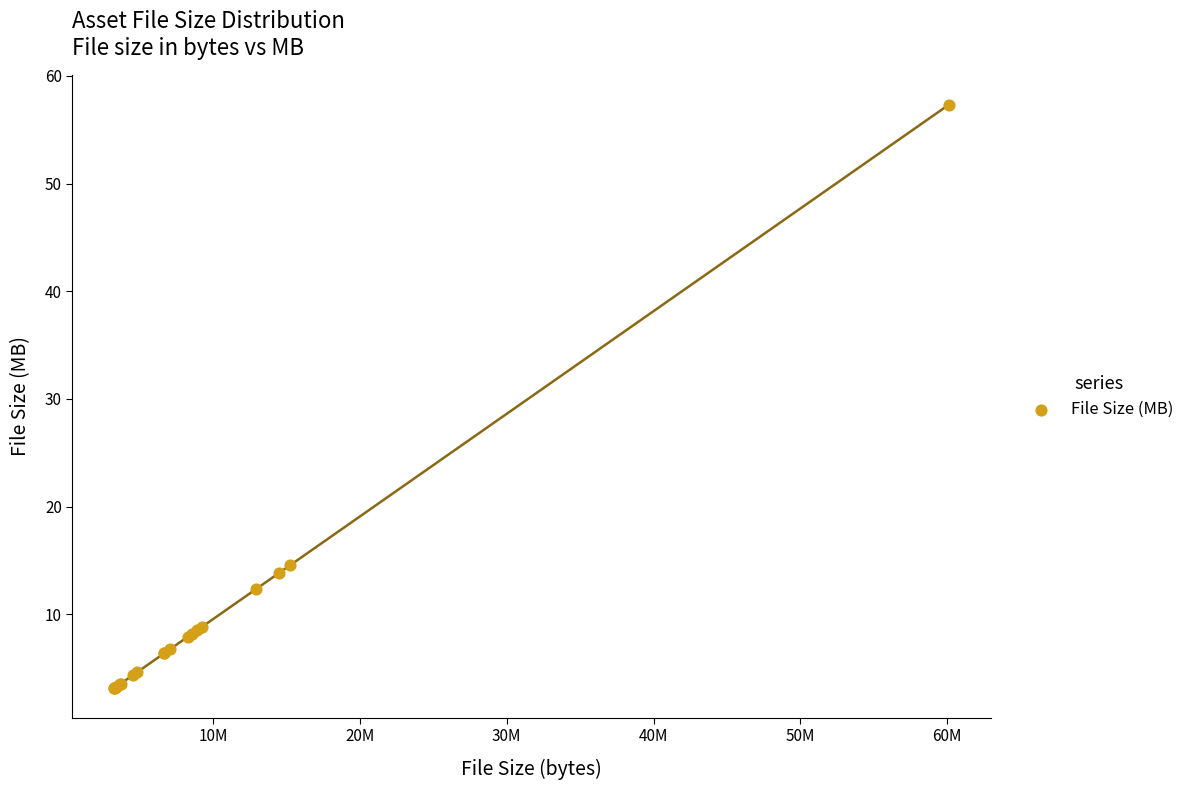

What Y value in the scatter plot is closest to 30?

14.6